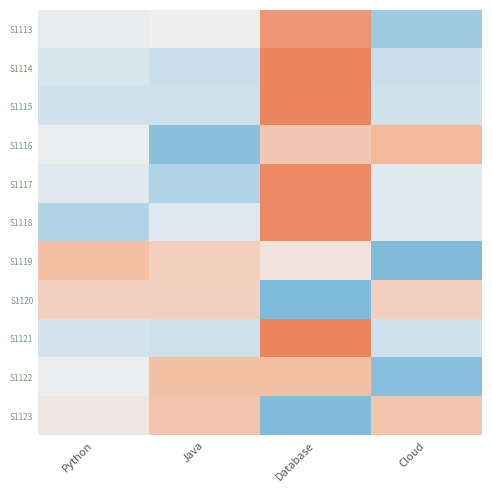

At Cloud, list the series in order from smallest to largest.

S1119, S1122, S1113, S1114, S1121, S1115, S1118, S1117, S1120, S1123, S1116